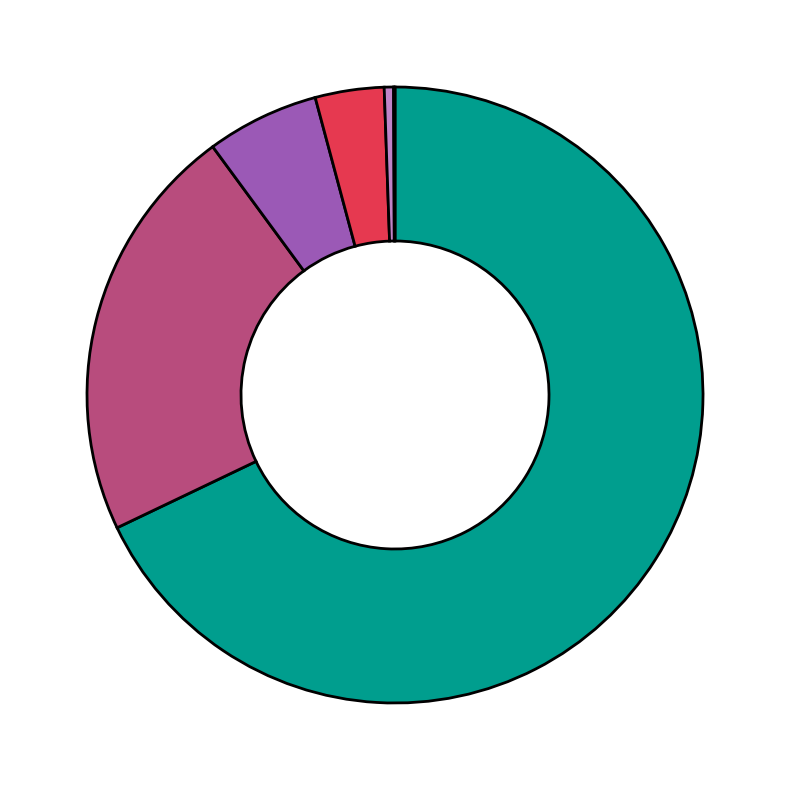

Does any single category account for the majority?

Yes